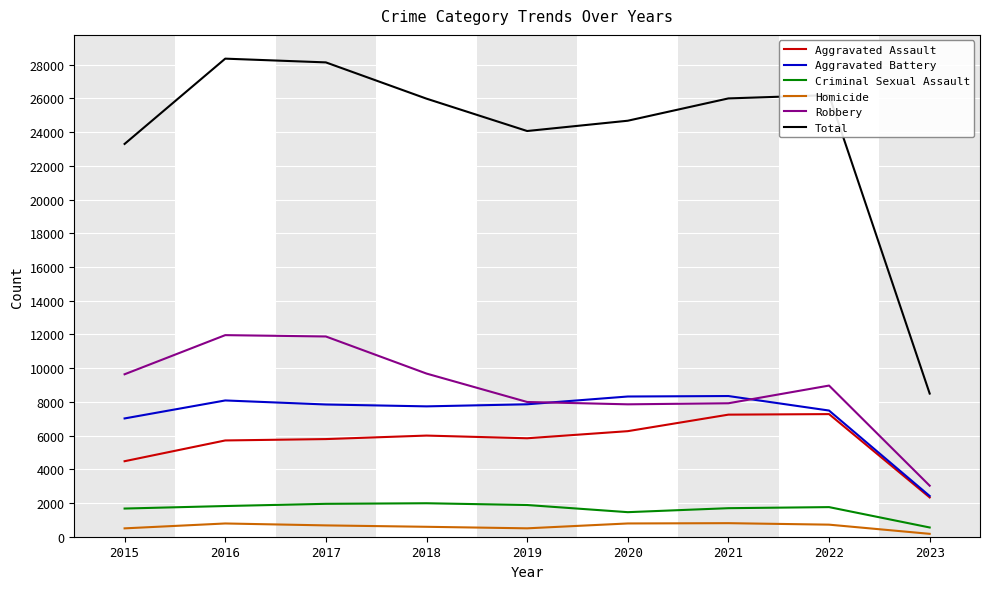

True or false: Aggravated Battery and Homicide cross at least once.

False